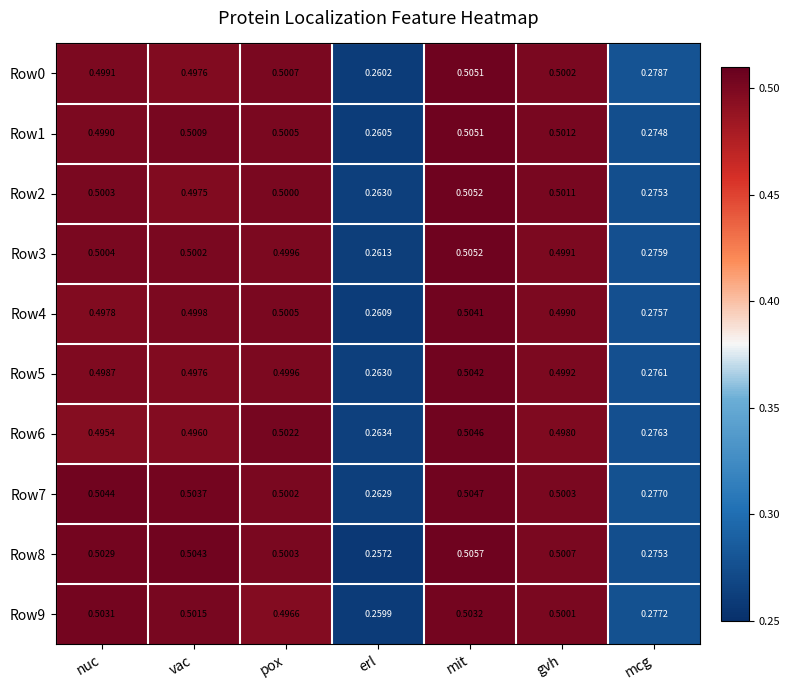

At which label is Row3 closest to 0?

erl